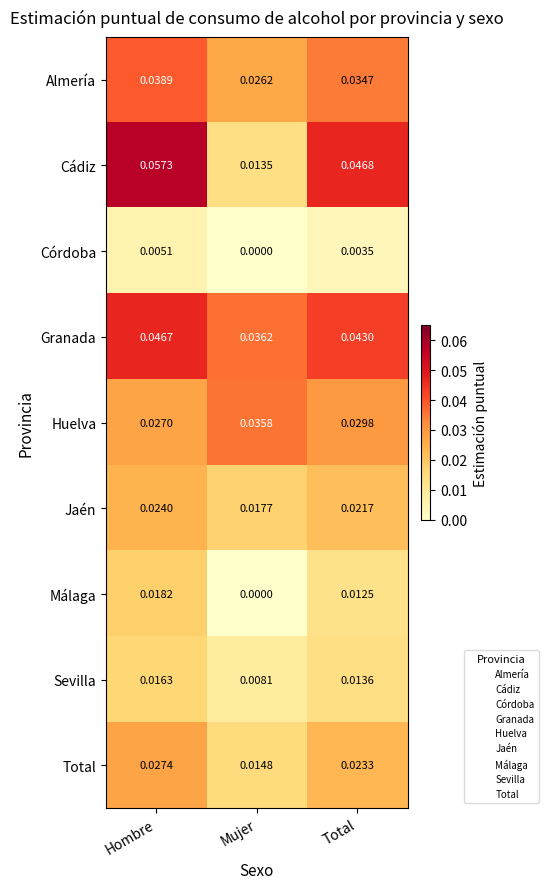

List the series in order of their peak value, highest first.

Cádiz, Granada, Almería, Huelva, Total, Jaén, Málaga, Sevilla, Córdoba